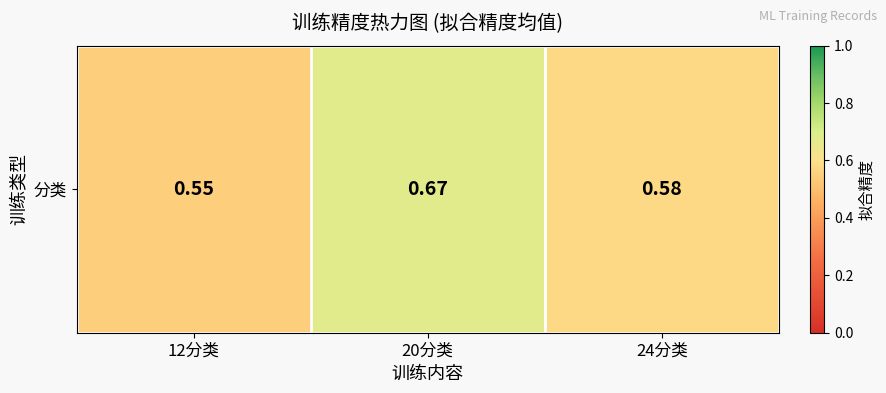

How many values are between 0 and 1?

3